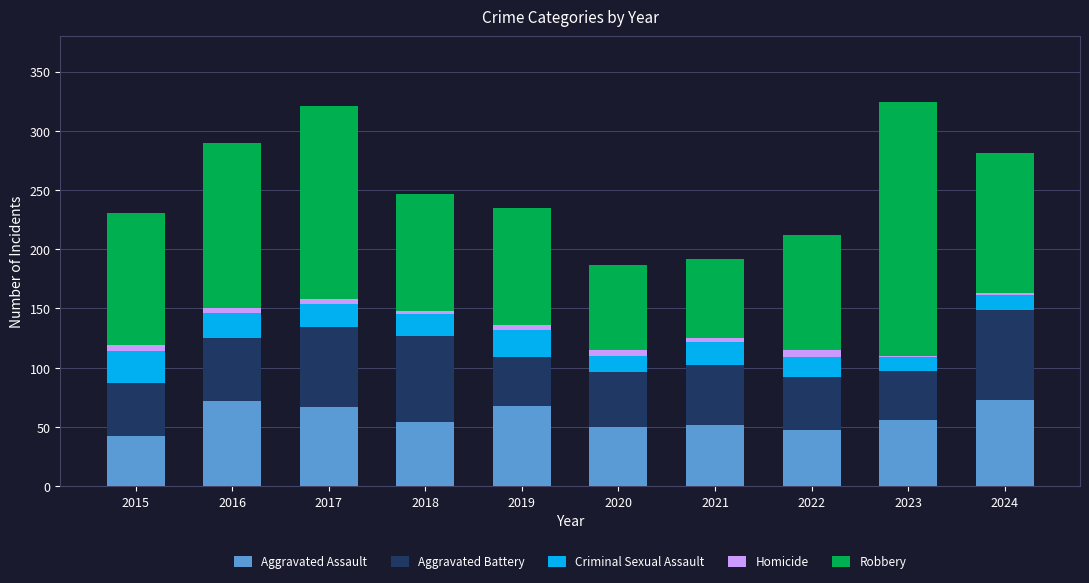

Count the number of data series in this chart.

5